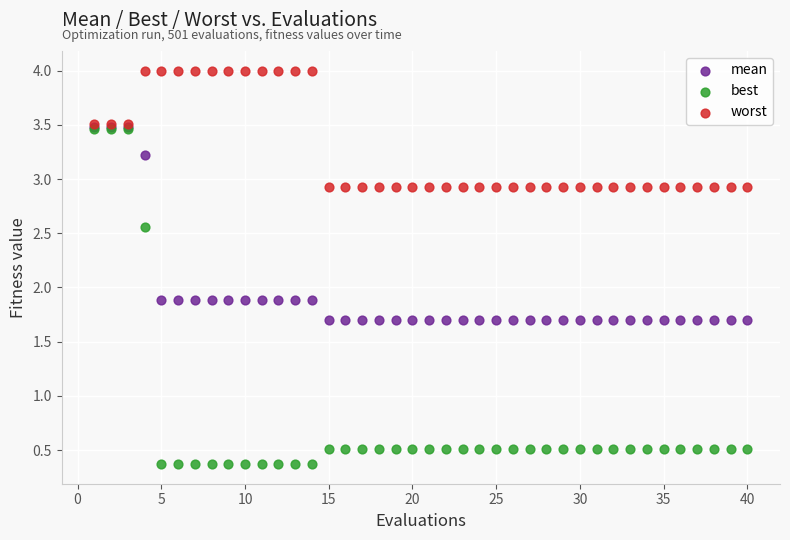

What are all the series names shown in the legend?

mean, best, worst